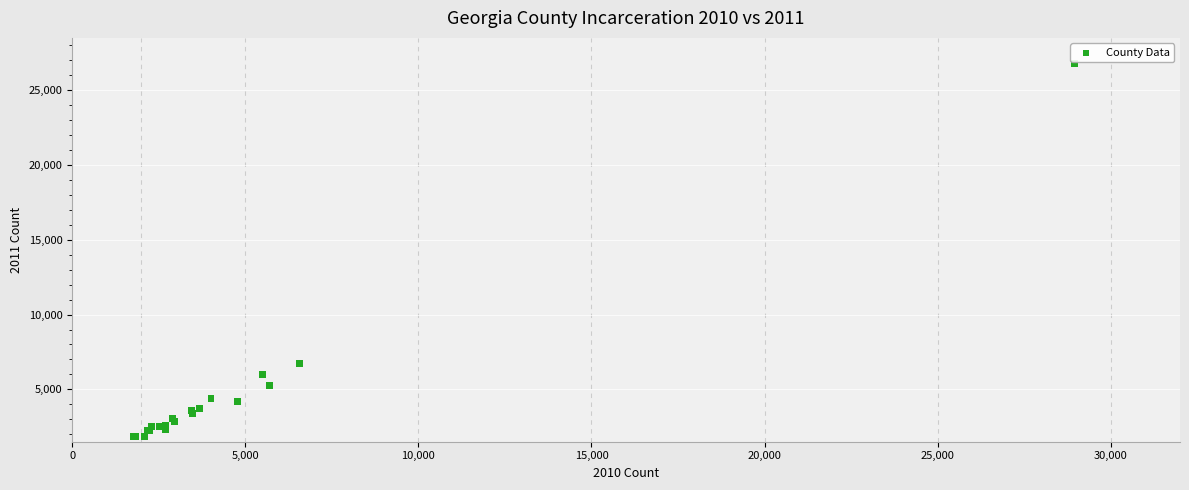

What Y value in the scatter plot is closest to 14311?

6704